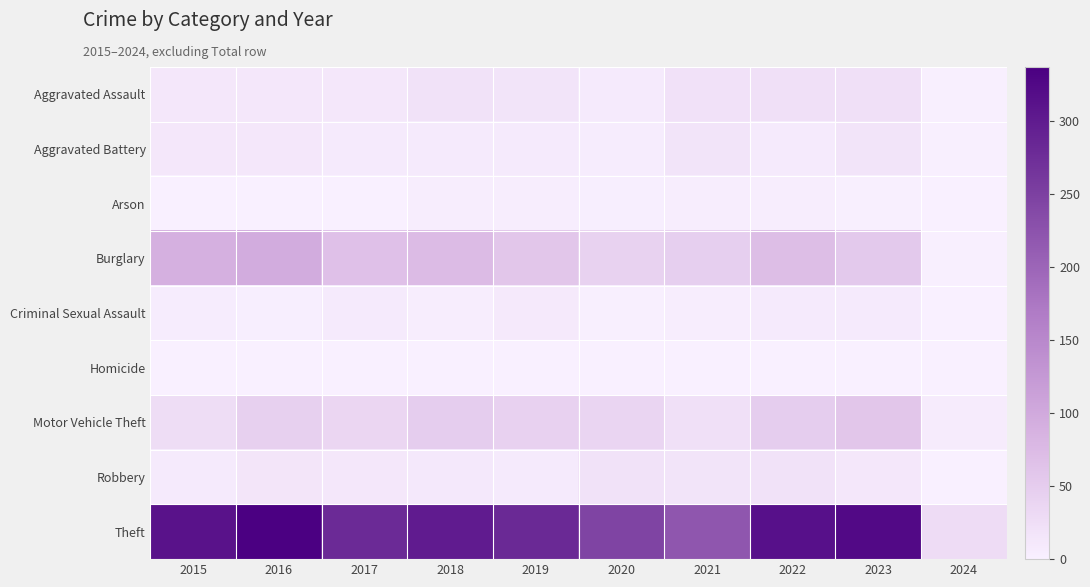

Reading left to right, list all the values displayed in this chart.

Aggravated Assault: 2015=12	2016=13	2017=12	2018=19	2019=16	2020=9	2021=21	2022=23	2023=22	2024=2
Aggravated Battery: 2015=13	2016=13	2017=9	2018=8	2019=8	2020=6	2021=17	2022=9	2023=16	2024=2
Arson: 2015=1	2016=0	2017=1	2018=4	2019=4	2020=3	2021=4	2022=4	2023=2	2024=0
Burglary: 2015=90	2016=96	2017=67	2018=75	2019=58	2020=42	2021=47	2022=70	2023=54	2024=2
Criminal Sexual Assault: 2015=6	2016=3	2017=9	2018=4	2019=10	2020=2	2021=5	2022=8	2023=8	2024=0
Homicide: 2015=0	2016=1	2017=1	2018=0	2019=0	2020=1	2021=0	2022=0	2023=0	2024=0
Motor Vehicle Theft: 2015=27	2016=44	2017=36	2018=50	2019=43	2020=37	2021=23	2022=50	2023=58	2024=7
Robbery: 2015=8	2016=15	2017=13	2018=11	2019=9	2020=19	2021=16	2022=19	2023=12	2024=0
Theft: 2015=311	2016=337	2017=280	2018=300	2019=281	2020=245	2021=221	2022=314	2023=323	2024=28